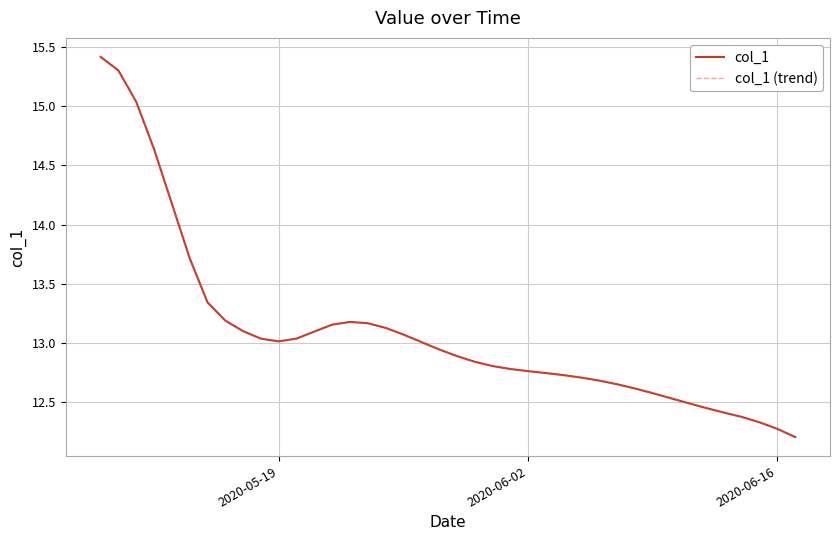

True or false: col_1 and col_1 (trend) cross at least once.

False